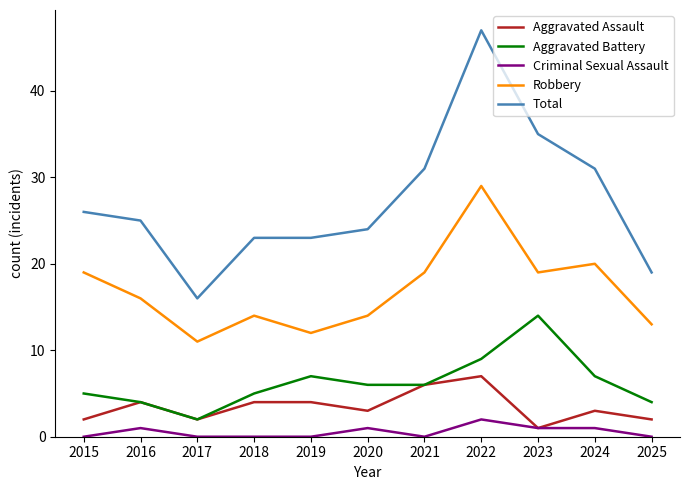

What is the difference between the maximum and minimum values in the Aggravated Battery series?

12